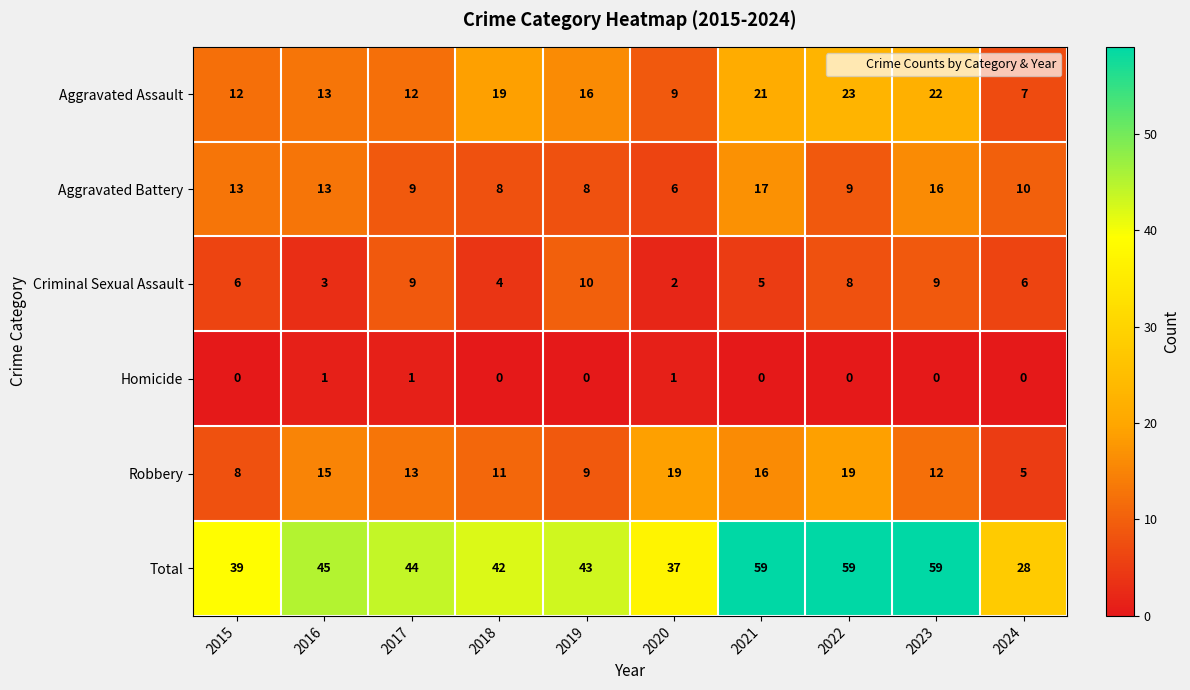

What is the difference between the highest and lowest values at 2021?

59